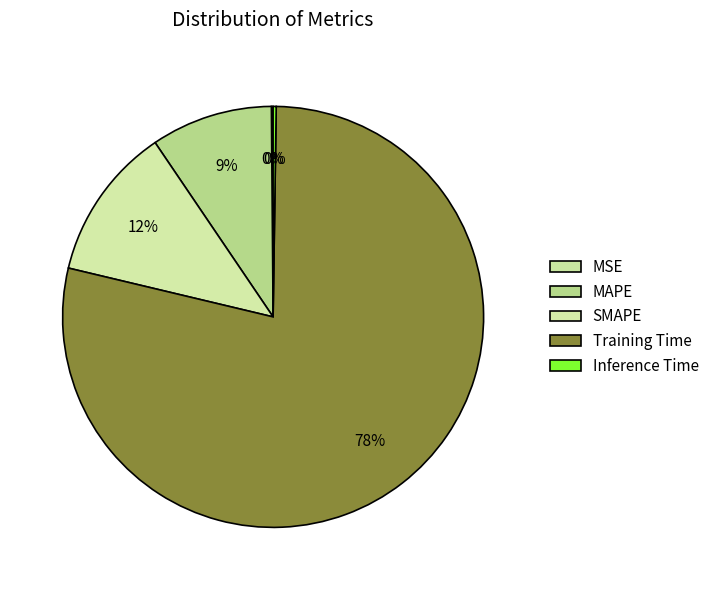

True or false: Training Time accounts for 88% of the total.

False